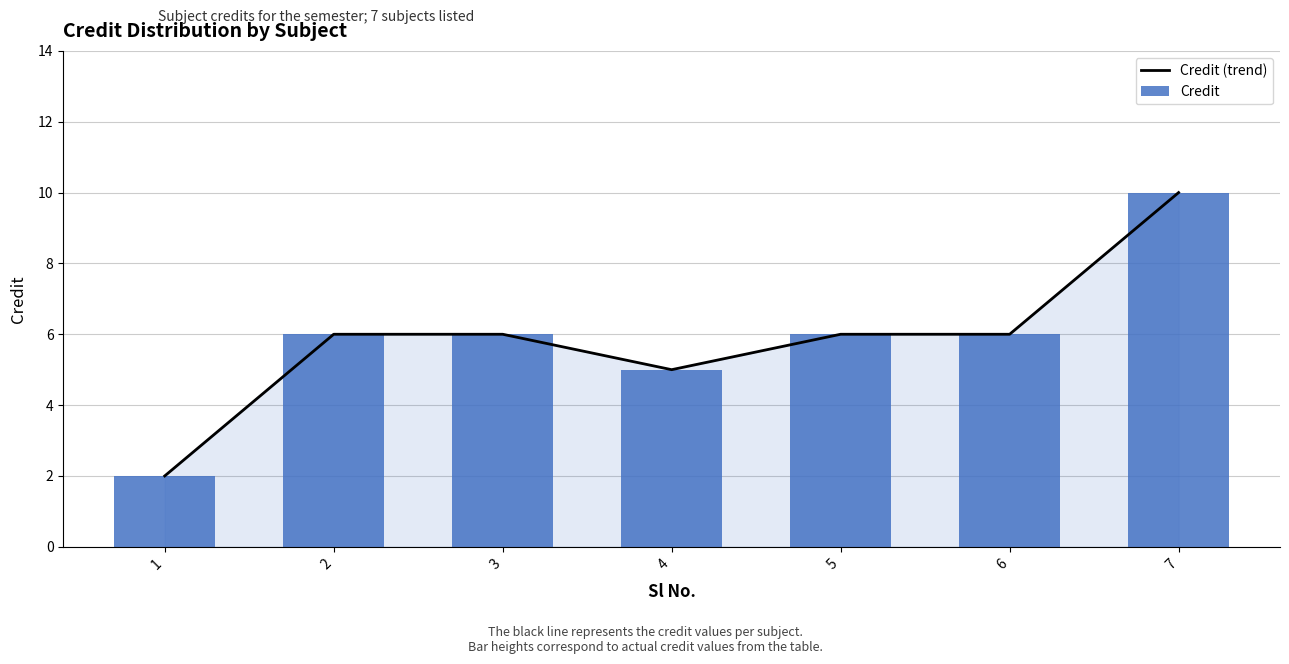

Count the Credit values in the range 5 to 6.

5